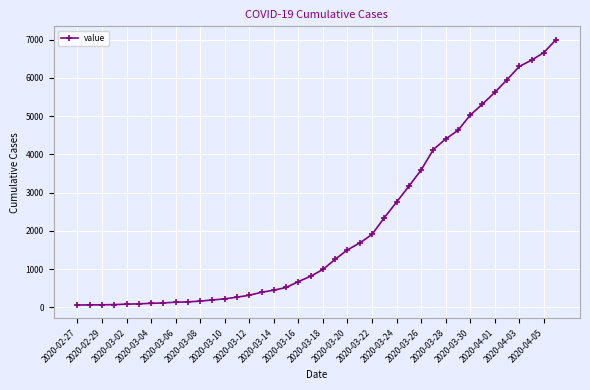

What is the difference between the second highest and minimum values?

6600